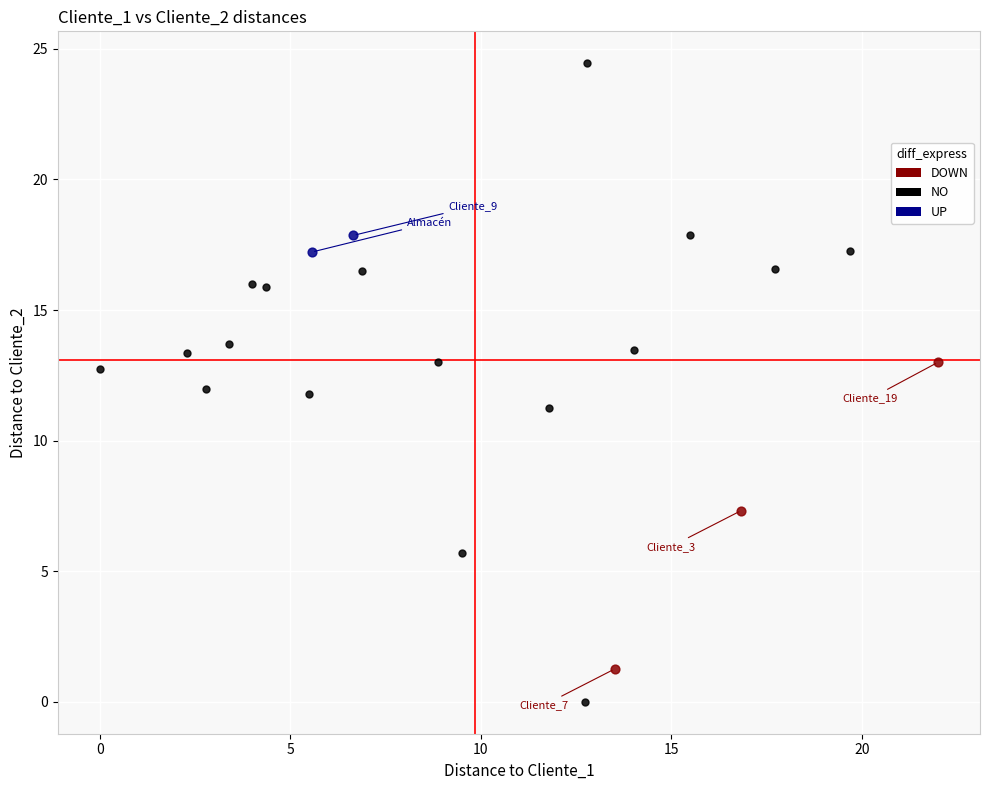

What are all the series names shown in the legend?

DOWN, NO, UP